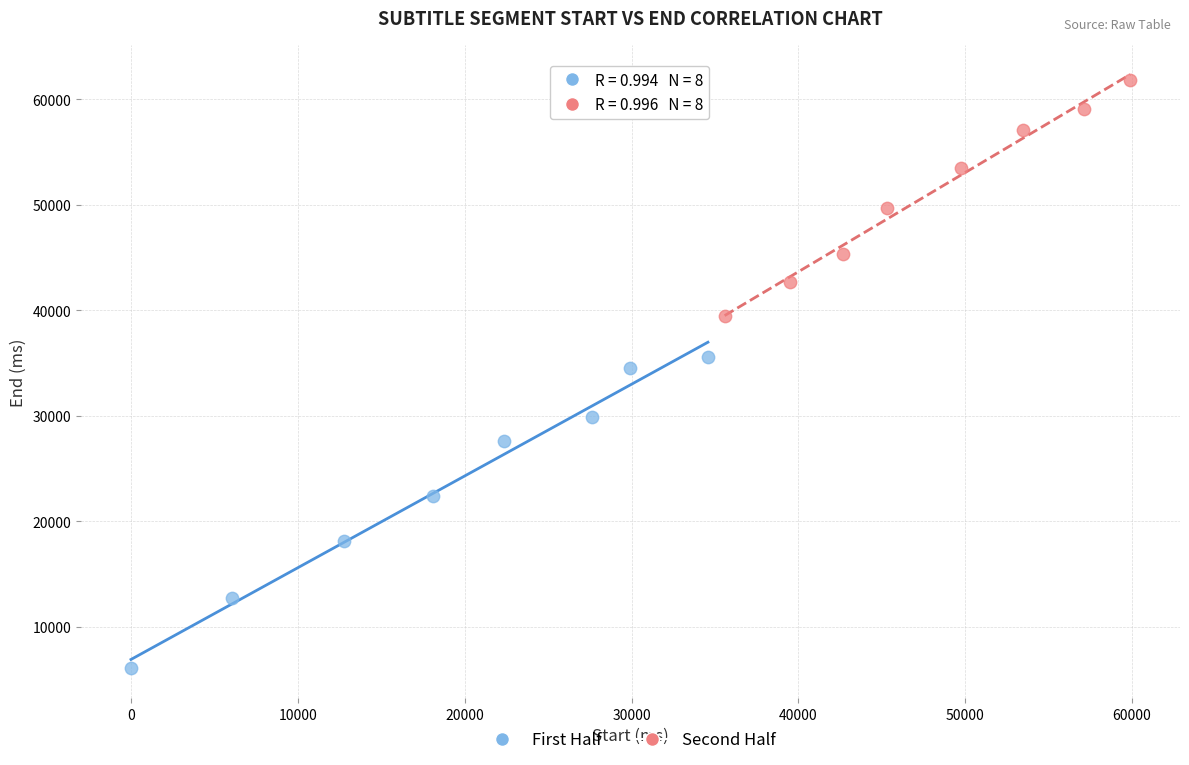

Which series contains the highest Y value?

Second Half